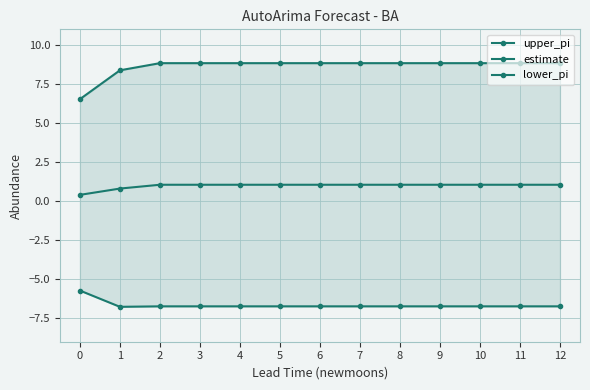

True or false: estimate and upper_pi cross at least once.

False